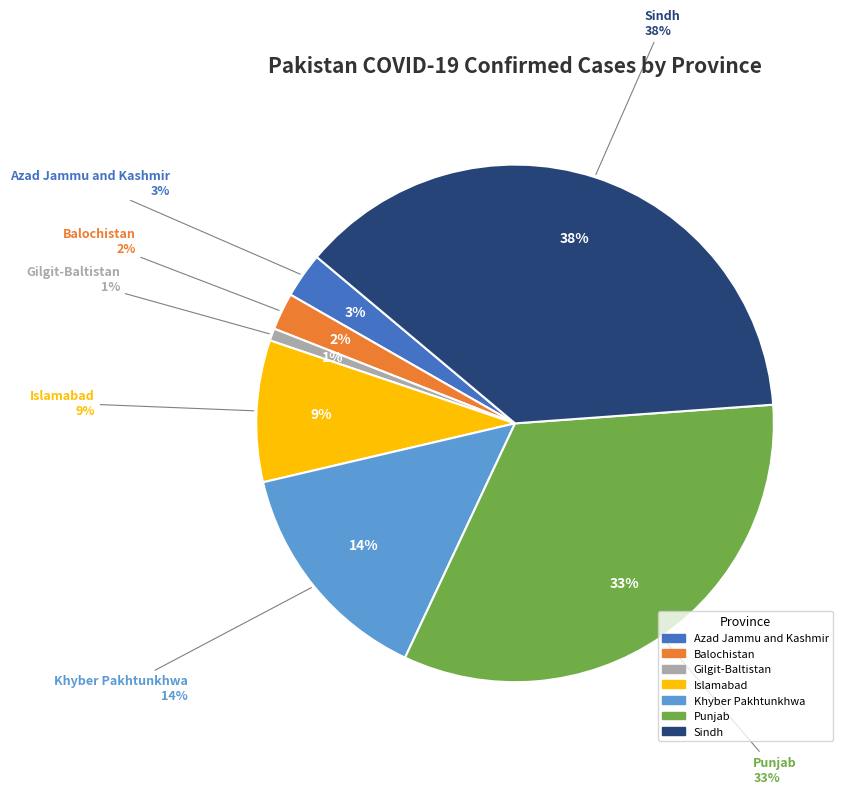

Count the number of slices in the pie.

7